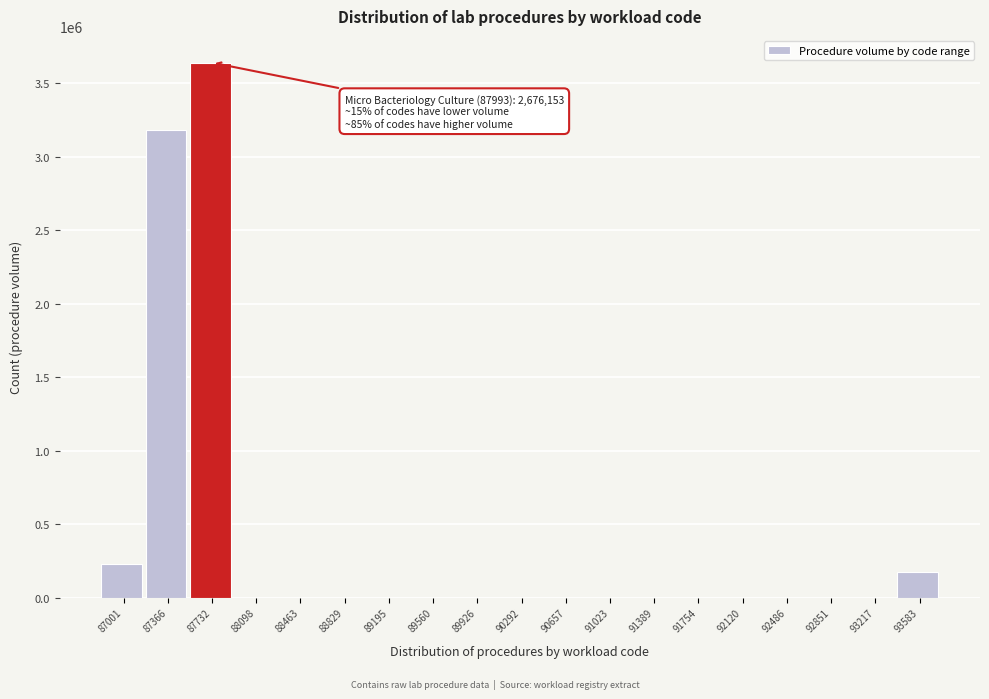

Reading left to right, list all the values displayed in this chart.

87001=229849	87366=3182695	87732=3638853	88098=0	88463=0	88829=0	89195=0	89560=0	89926=0	90292=0	90657=0	91023=0	91389=0	91754=0	92120=0	92486=0	92851=0	93217=0	93583=172065